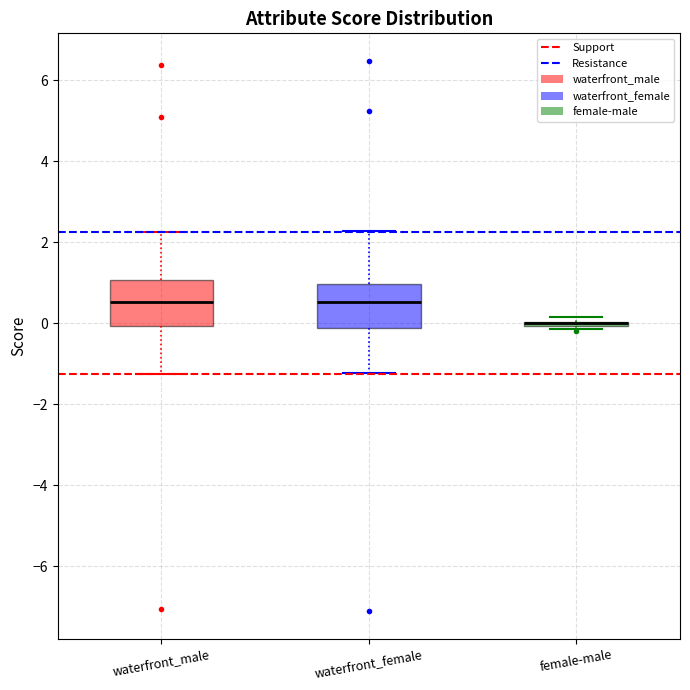

Reading left to right, transcribe this box plot: for each box, give where its median line is, the range the box spans, and where its two whiskers end, as read against the y-axis. The values are not printed on the chart, so give them approximately, as read against the axis.

waterfront_male: median 0.6, box 0.0 to 1.0, whiskers -1.2 to 2.2
waterfront_female: median 0.6, box -0.2 to 1.0, whiskers -1.2 to 2.2
female-male: box collapsed to a line at 0.0, whiskers -0.2 to 0.2